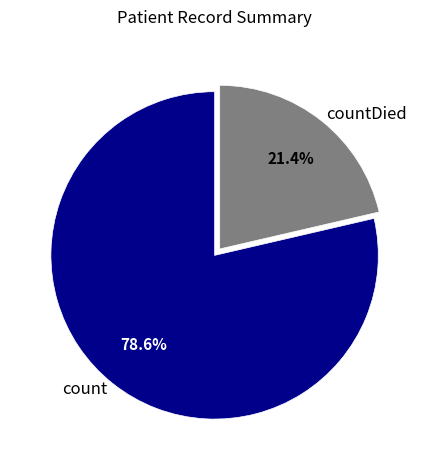

What is the largest slice in the pie chart?

count